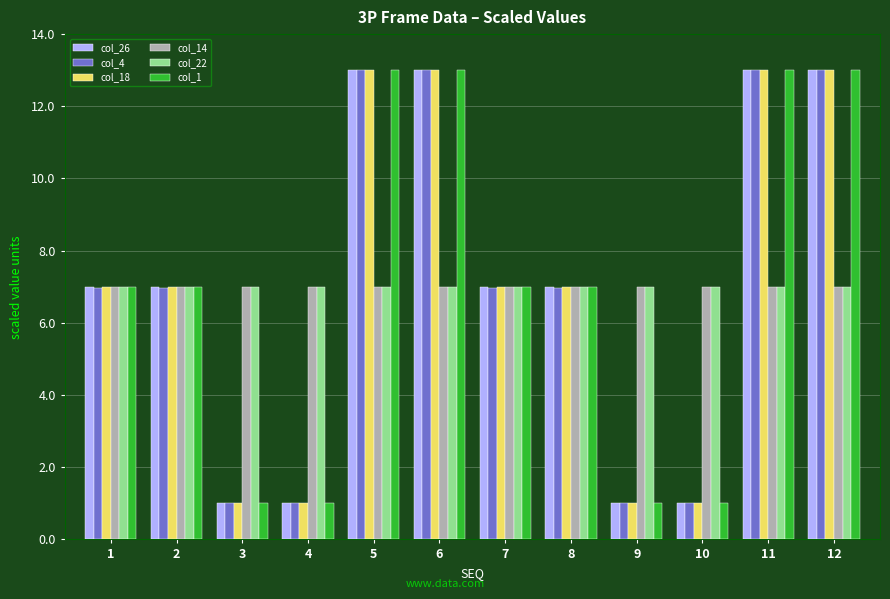

What are all the series names shown in the legend?

col_26, col_4, col_18, col_14, col_22, col_1